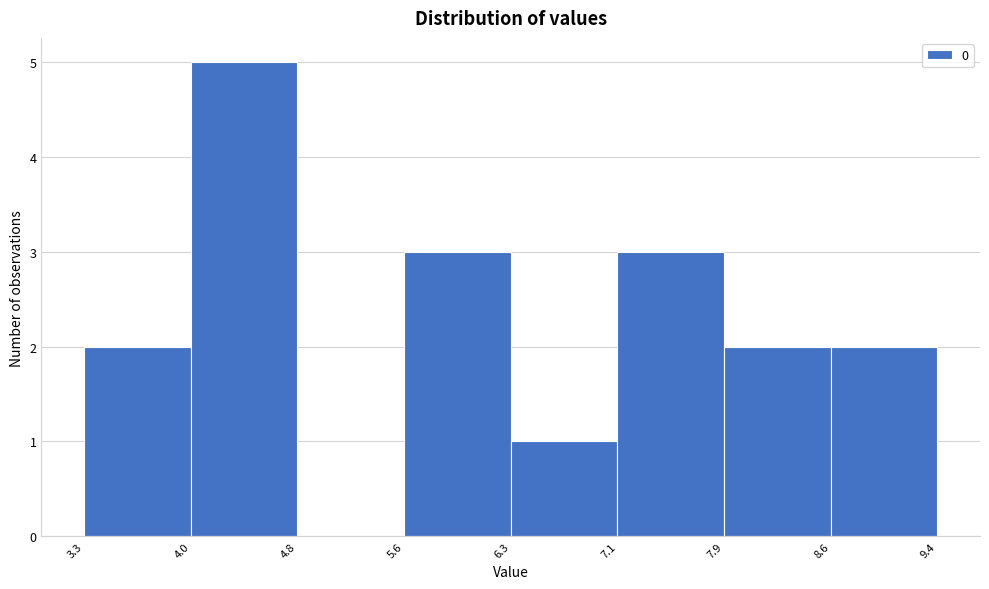

Over which range of the x-axis is the bar tallest?

4.0 to 4.8